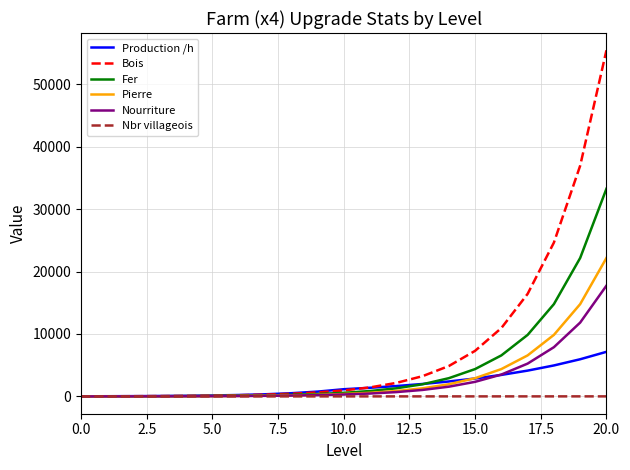

Which series has the widest spread of values?

Bois